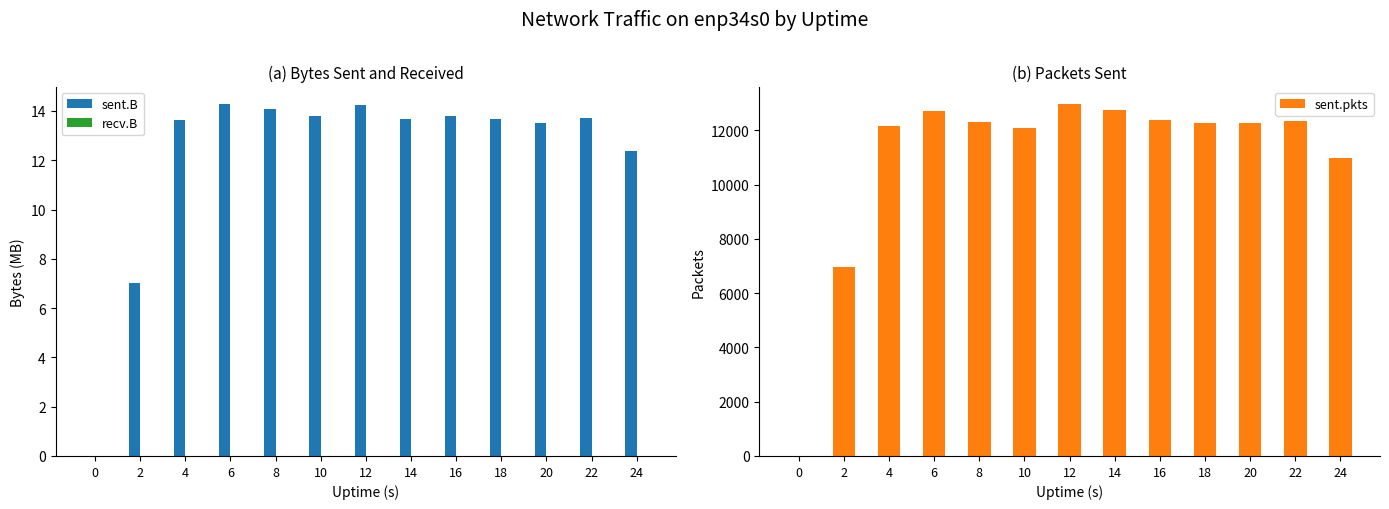

Is the value of recv.B at 10 greater than the value of sent.B at 24?

No